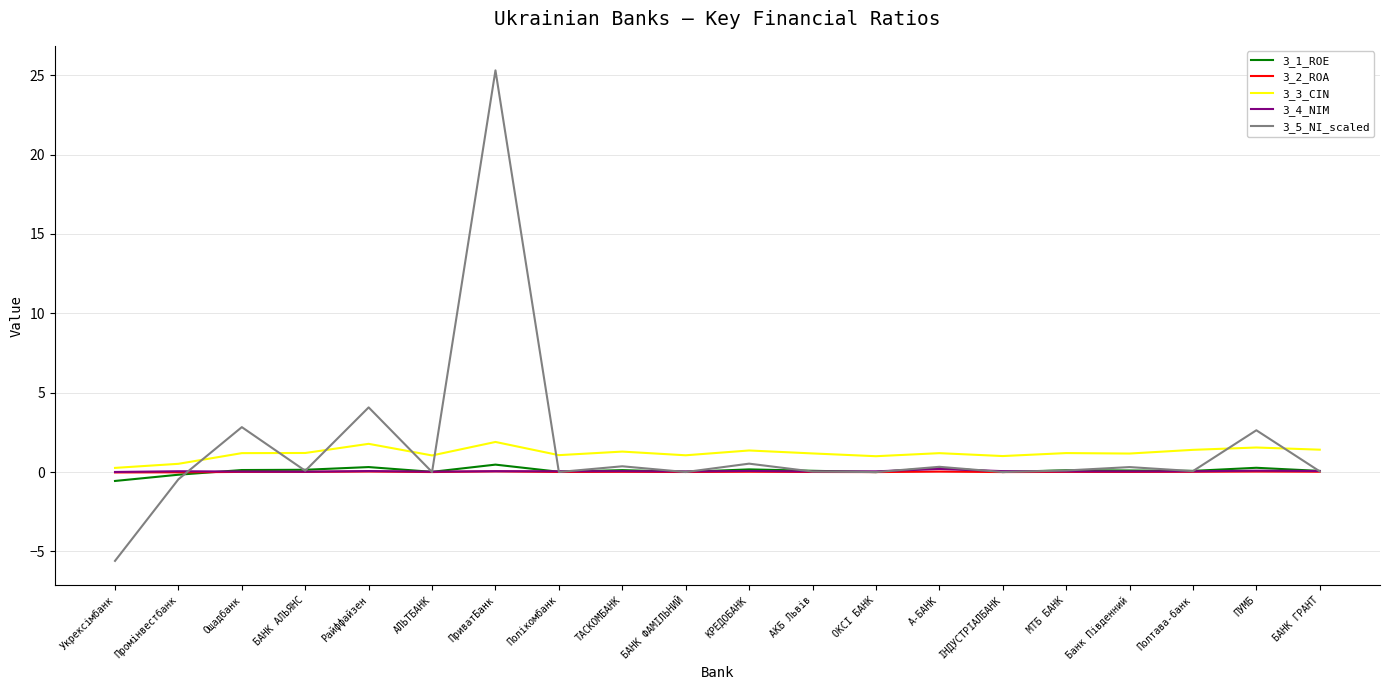

How many categories are shown in the chart?

20